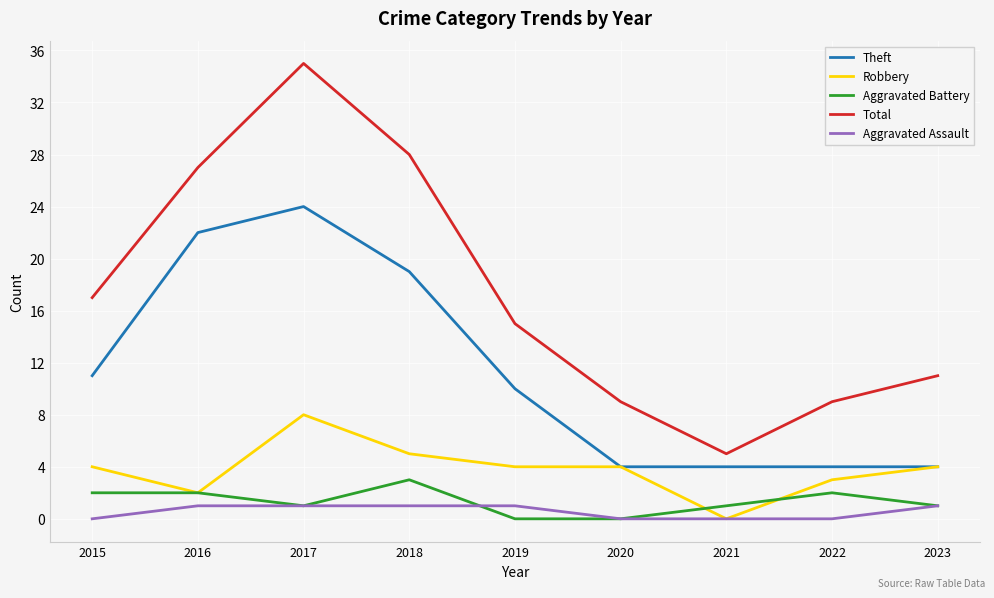

What is the total value across all series at 2019?

30